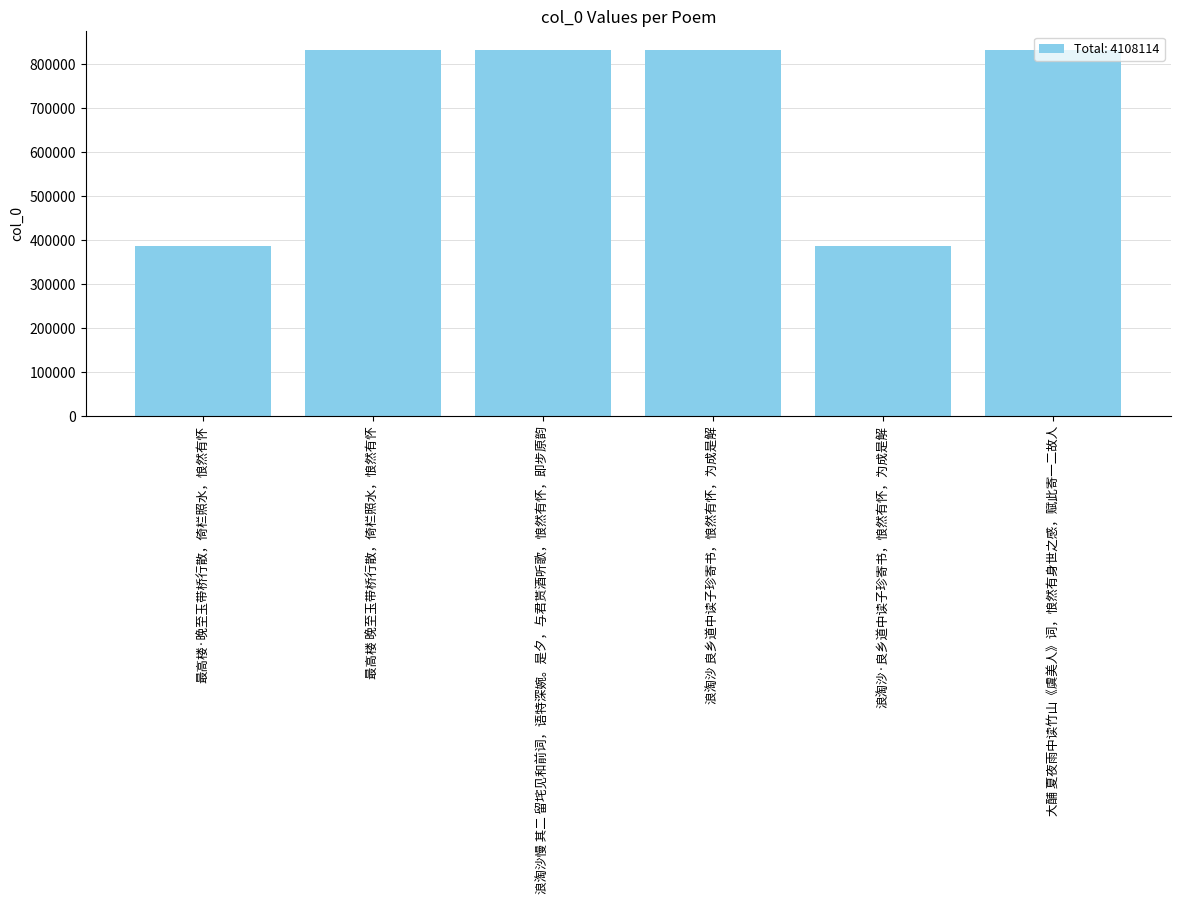

What is the difference between the second highest and second lowest values?

445625